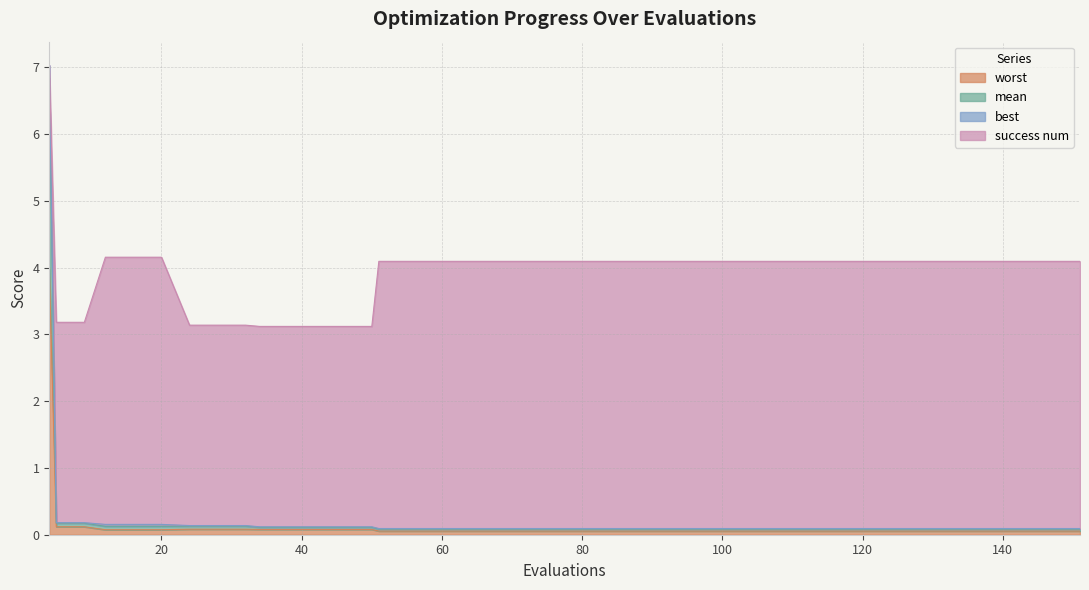

What is the average value of the worst series?

0.2